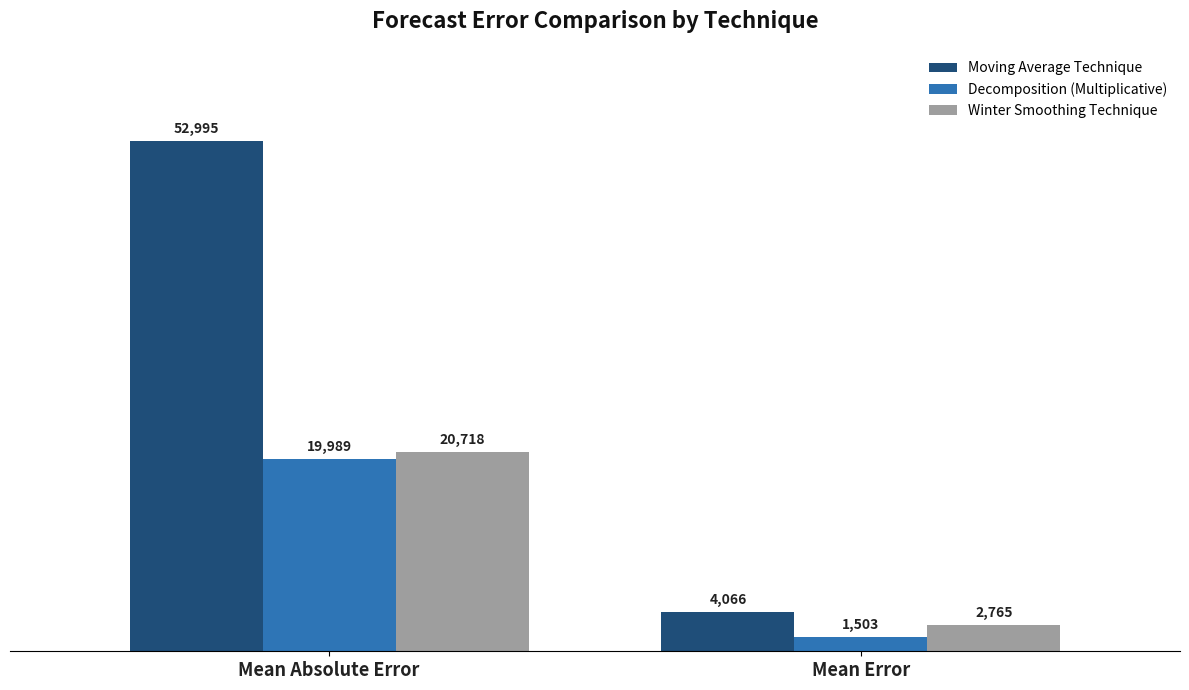

What is the label of the 2nd bar from the right?

Mean Absolute Error